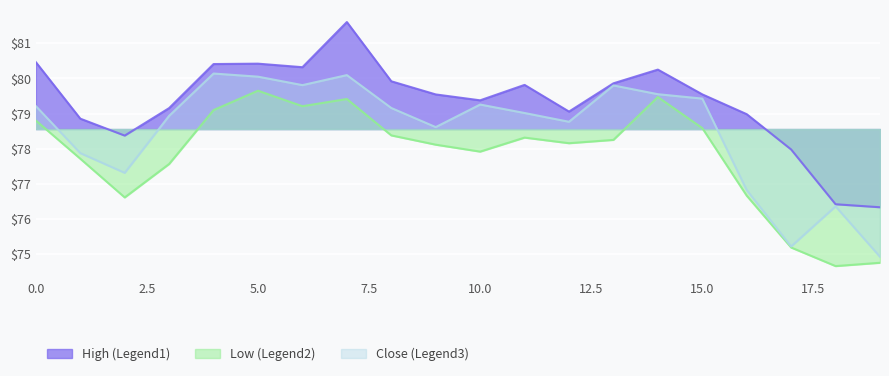

Which category has the highest value across all series?

7